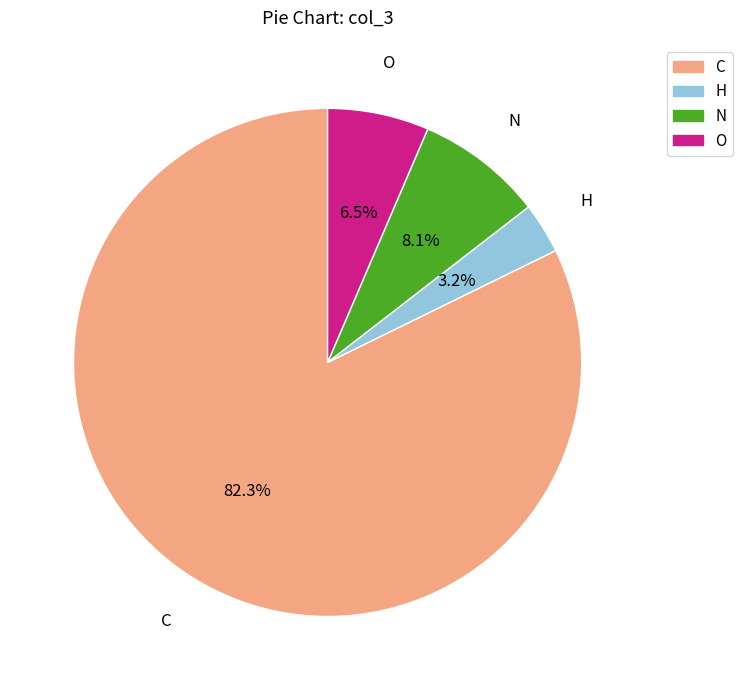

Is the sum of N and C greater than half?

Yes